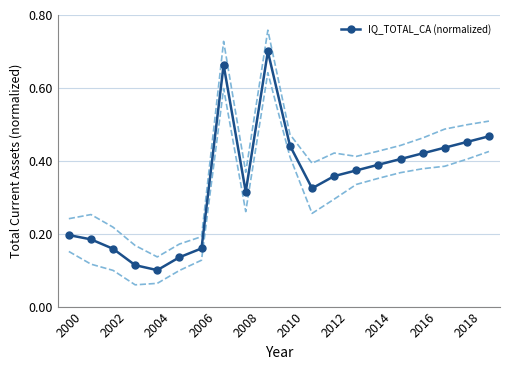

The value of IQ_TOTAL_CA (normalized) at 2004 is 0.1. True or false?

True